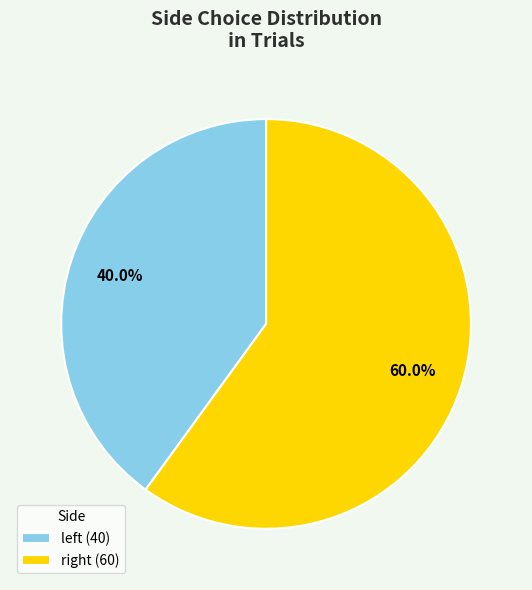

To the nearest percent, what is the average slice percentage?

50%